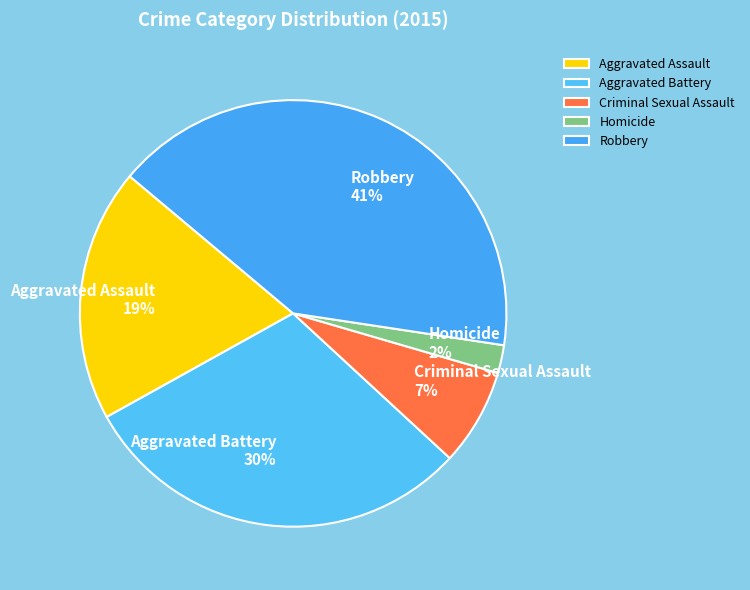

Count the number of slices in the pie.

5